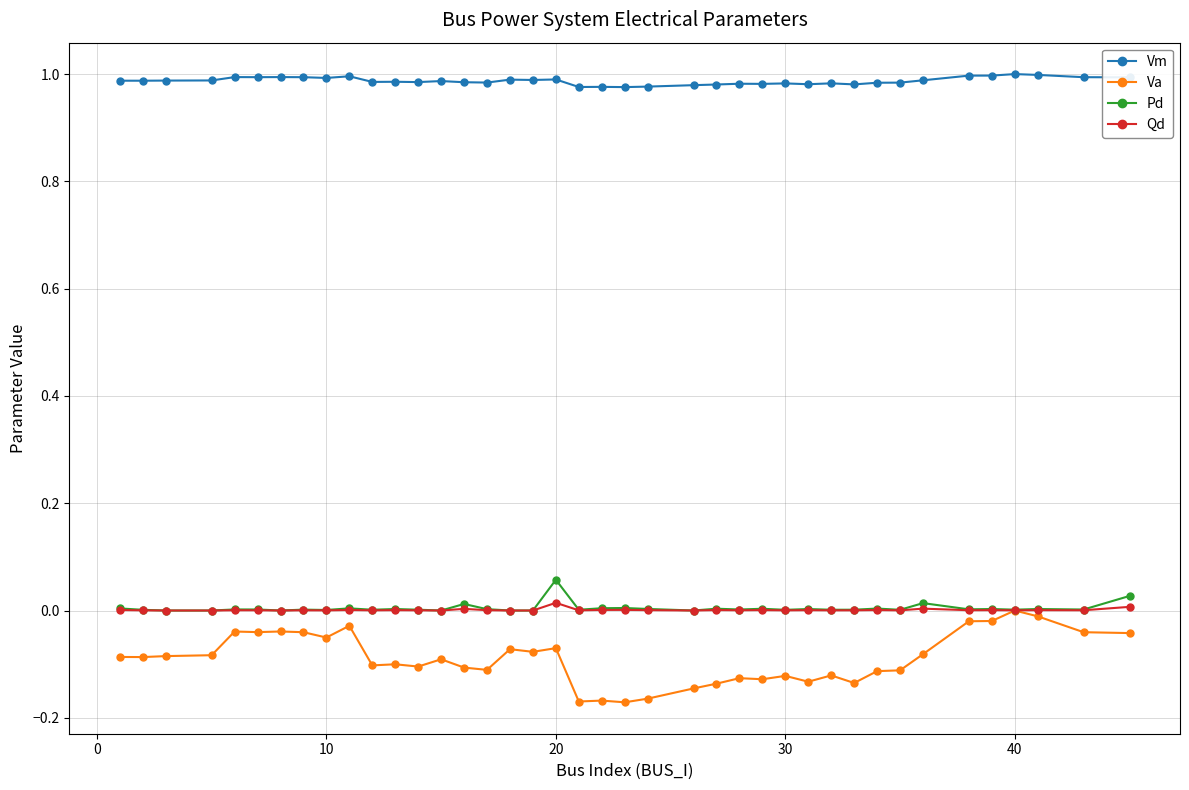

Which series has the largest total across all categories?

Vm